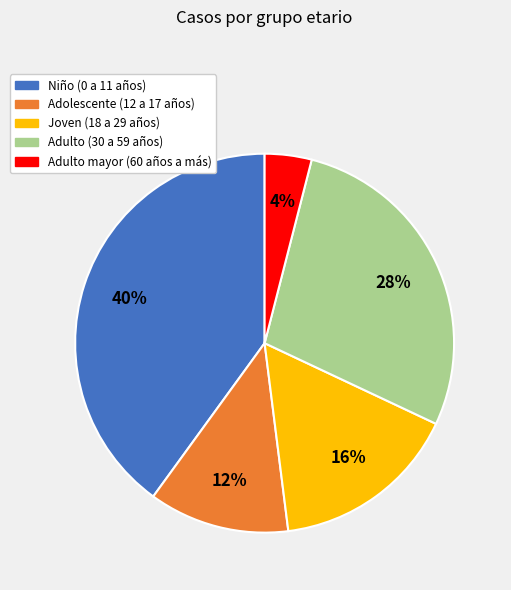

Is there any slice that represents more than half of the pie?

No